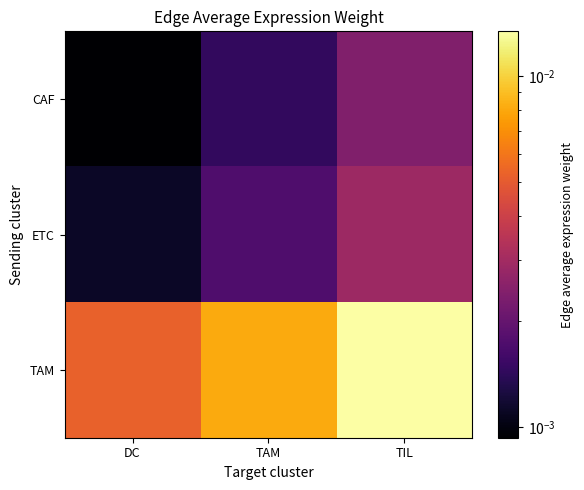

How many data points does each series have?

3